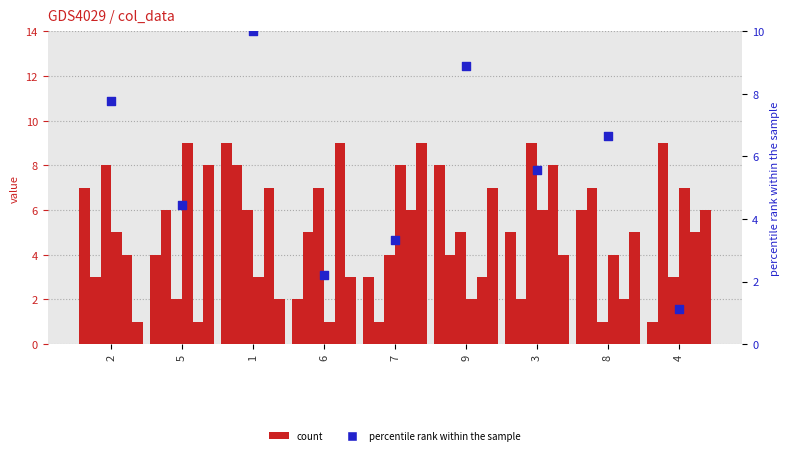

What is the total value across all series at 7?

6.3